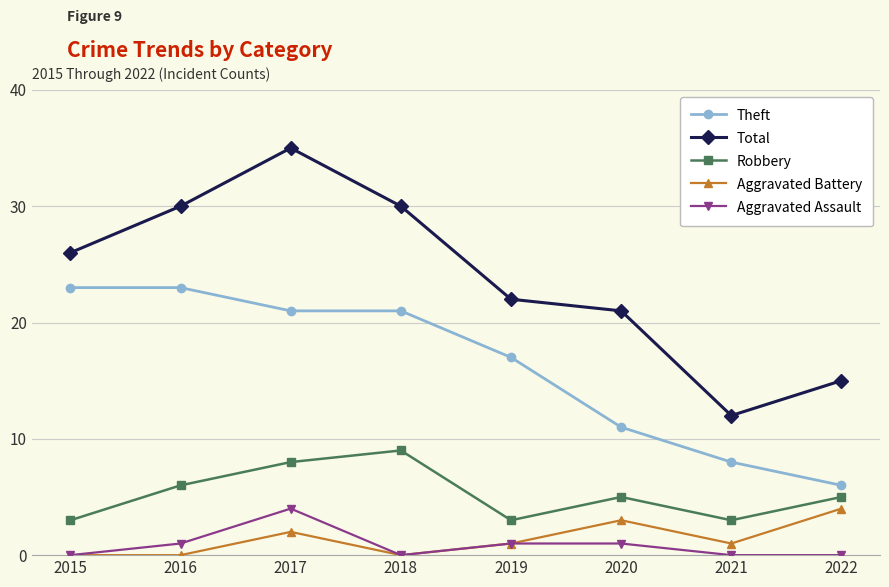

At which category is the sum across all series the highest?

2017